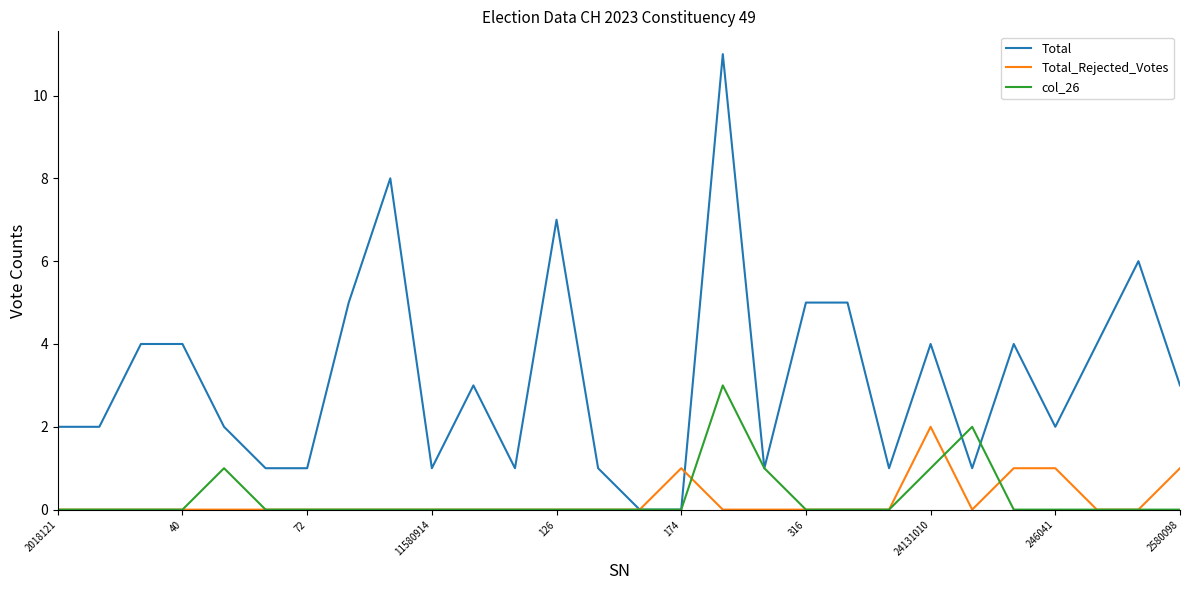

List the series in order of their peak value, highest first.

Total, col_26, Total_Rejected_Votes